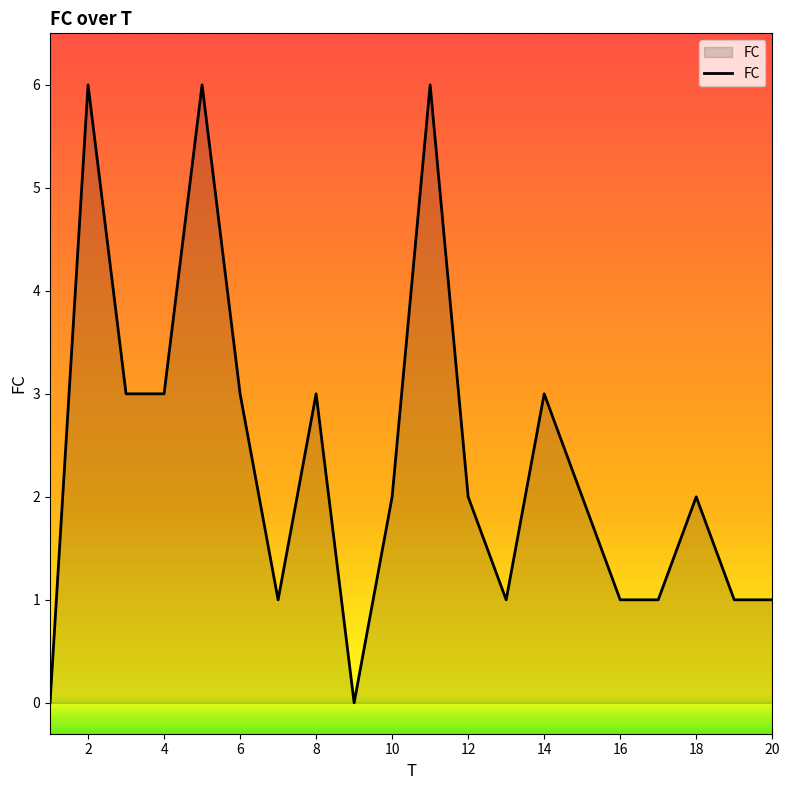

What is the difference between the maximum and minimum values?

6